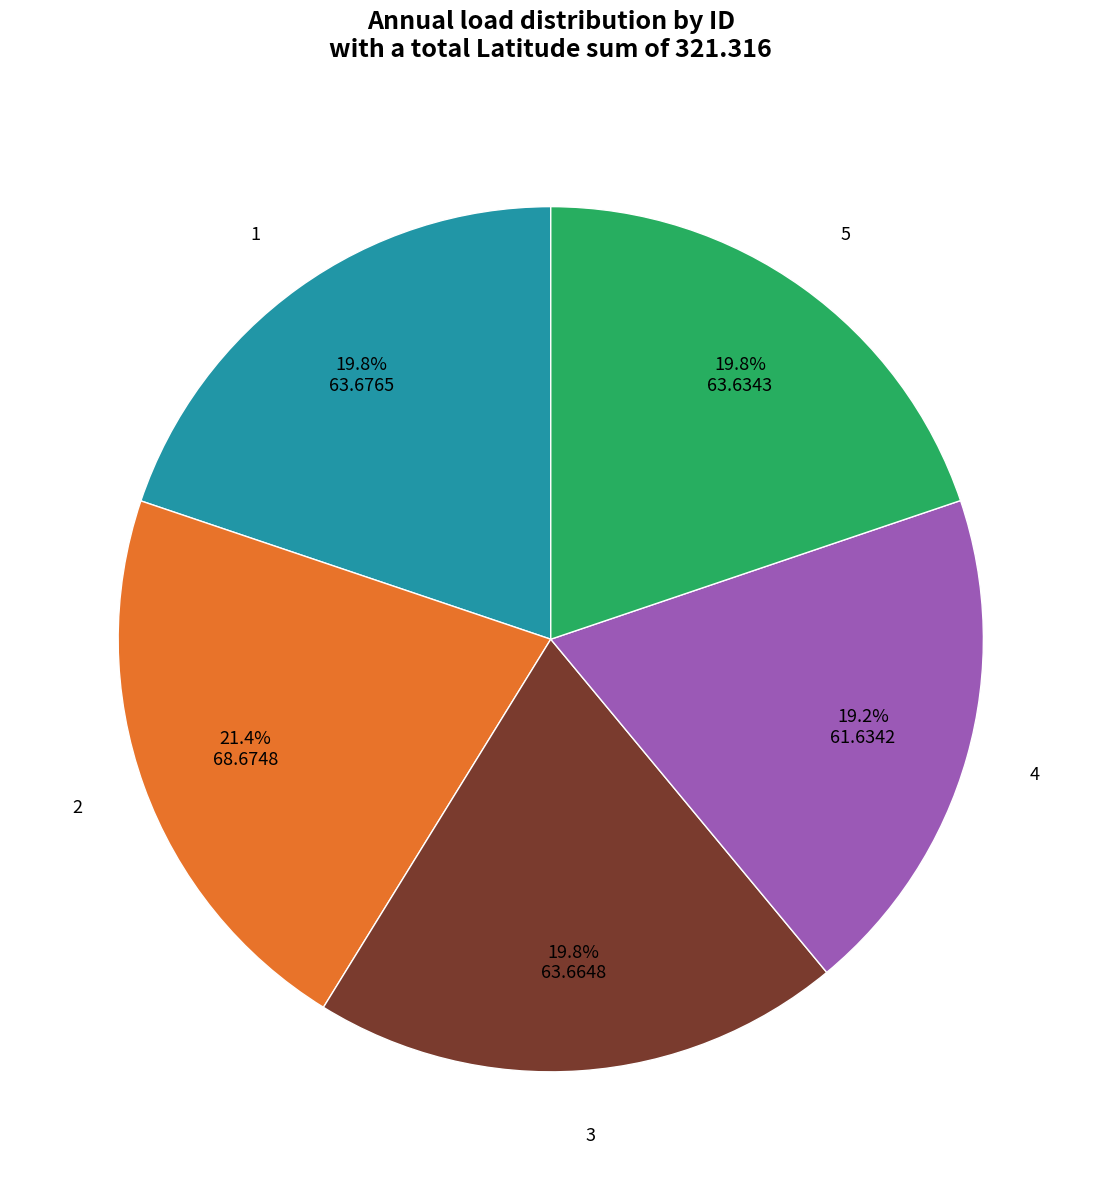

Count the number of slices in the pie.

5